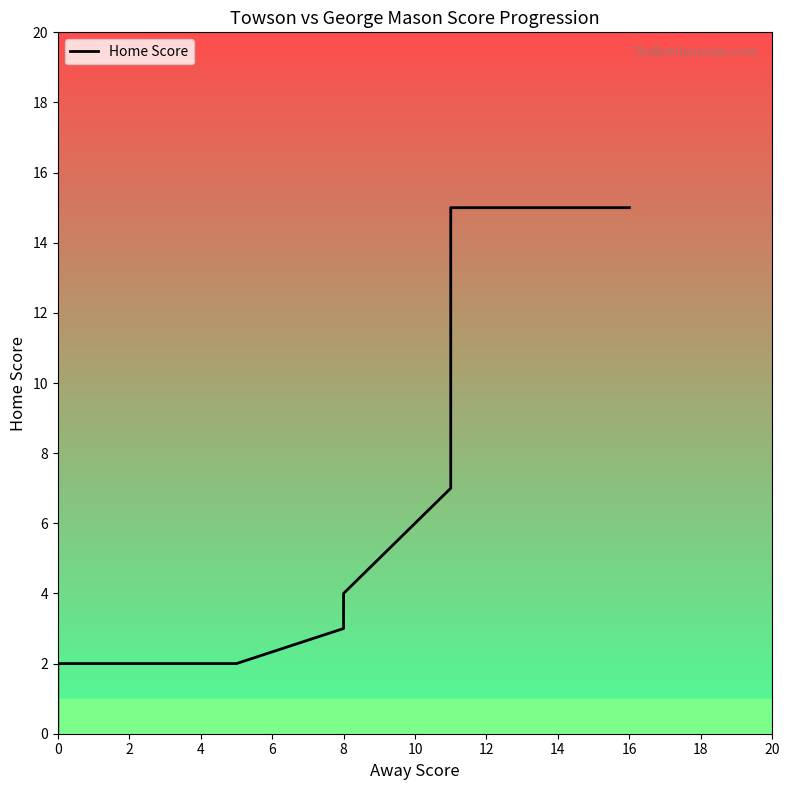

What is the maximum value shown in the chart?

15